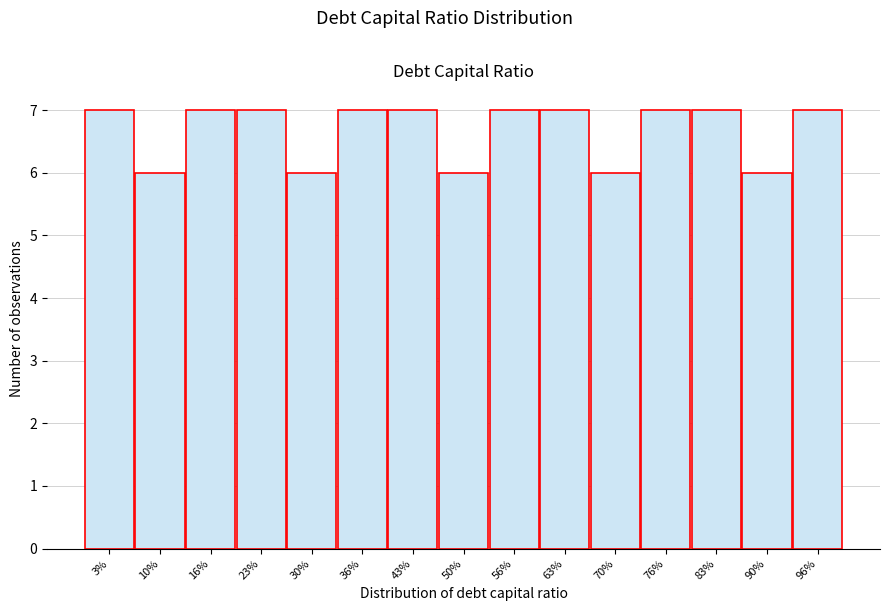

Reading right to left, list all the values displayed in this chart.

7	6	7	7	6	7	7	6	7	7	6	7	7	6	7